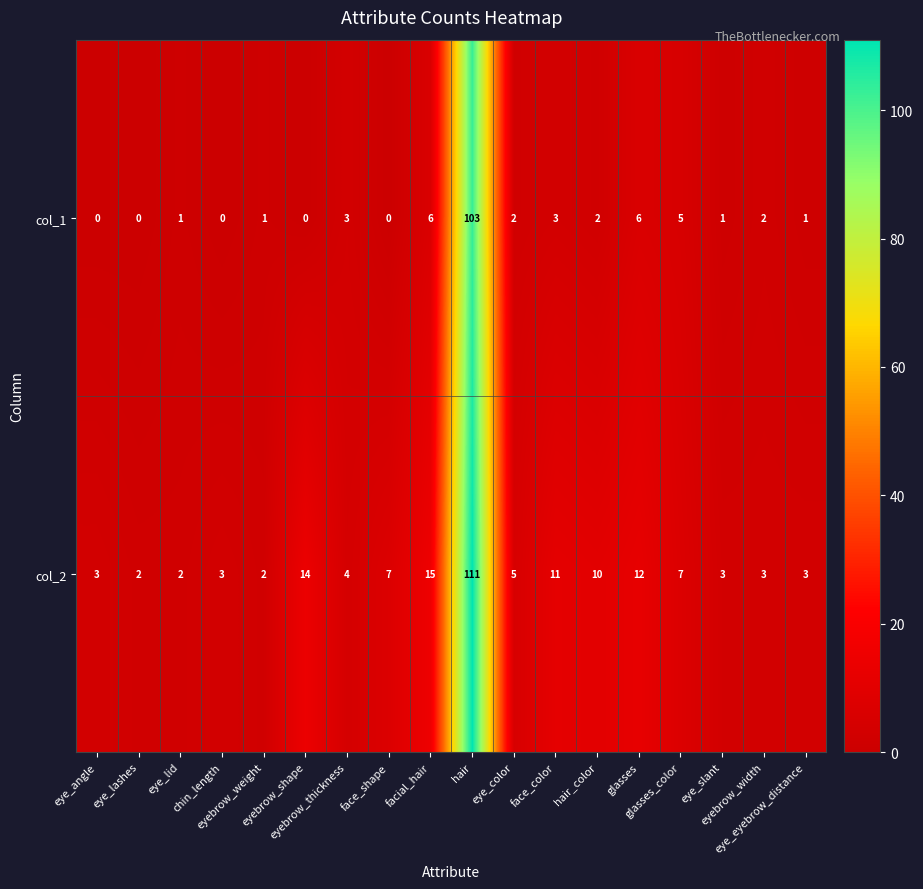

Count the number of categories in the chart.

18